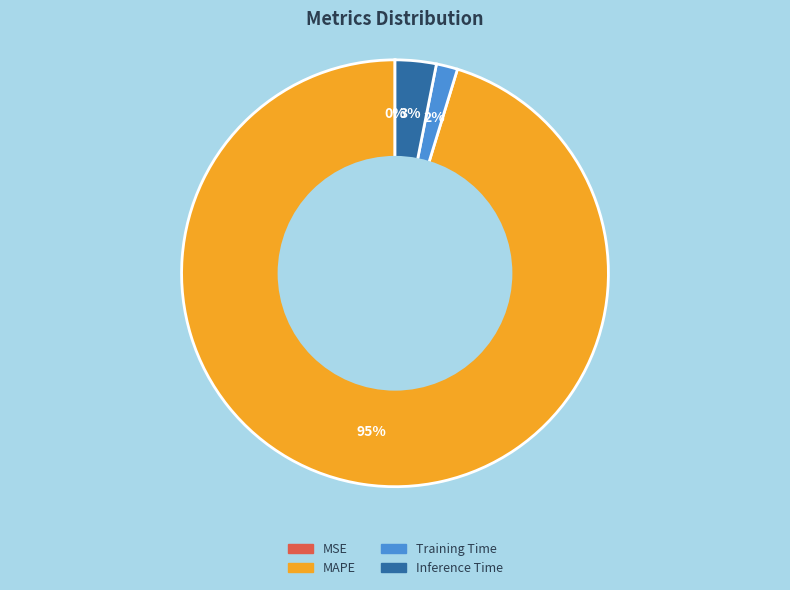

Which category accounts for the majority?

MAPE